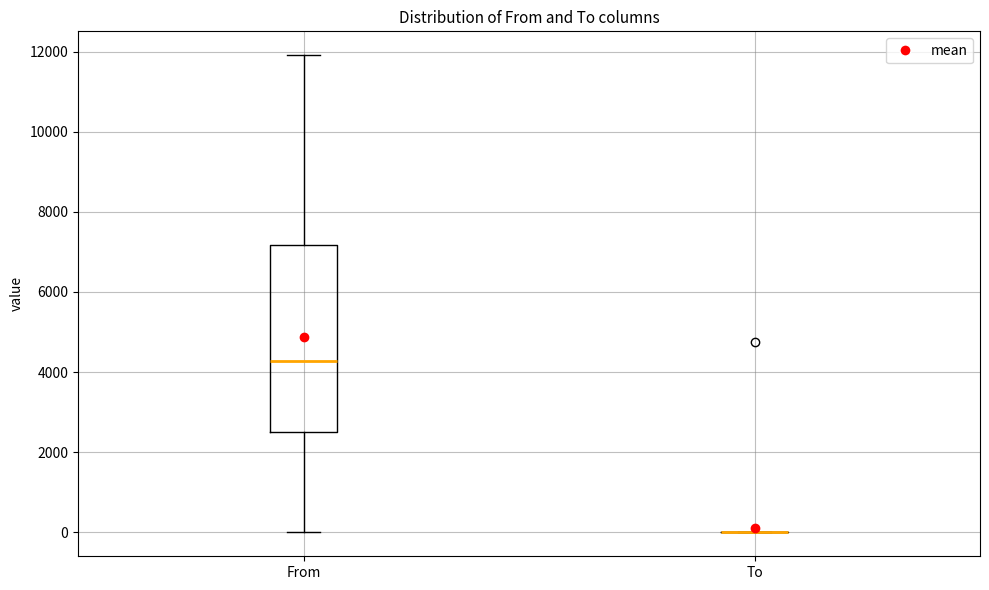

Comparing the boxes themselves (not the whiskers), which one is the tallest?

From